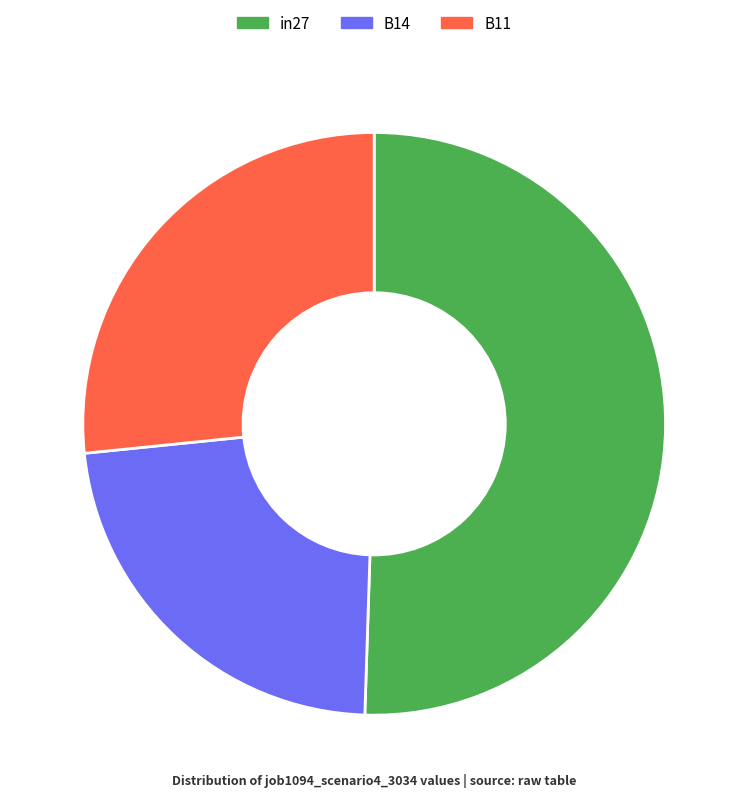

Do in27 and B11 together represent more than half of the pie?

Yes